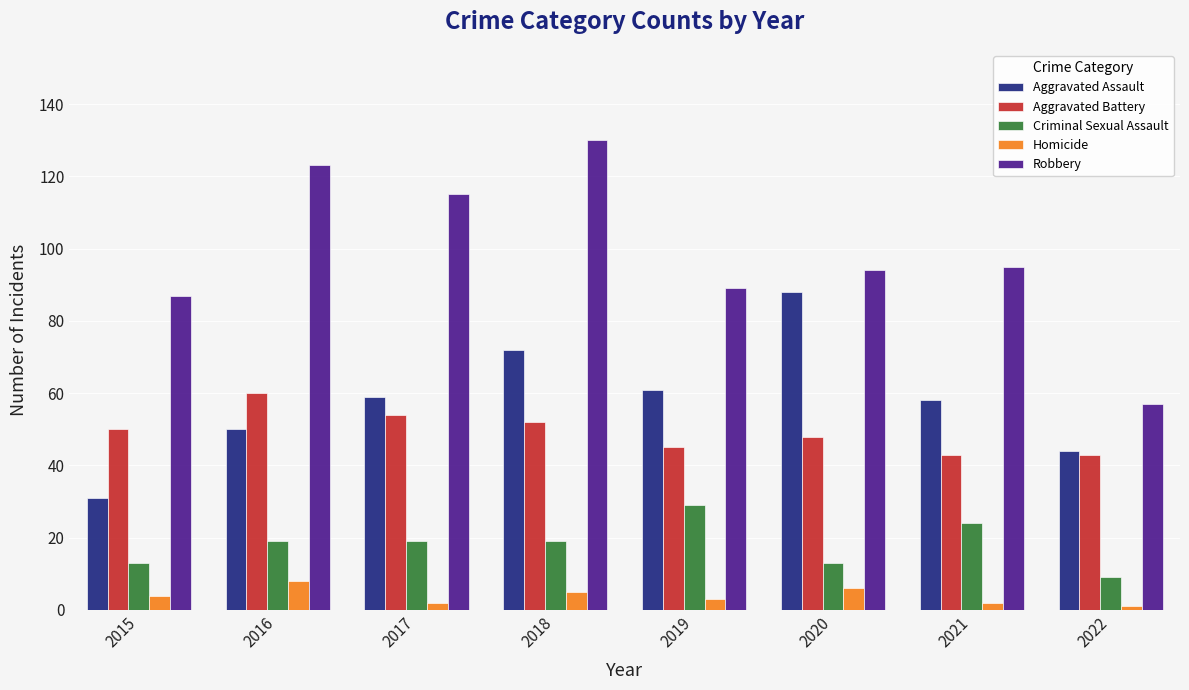

Between 2020 and 2022, which series saw the biggest shift?

Aggravated Assault